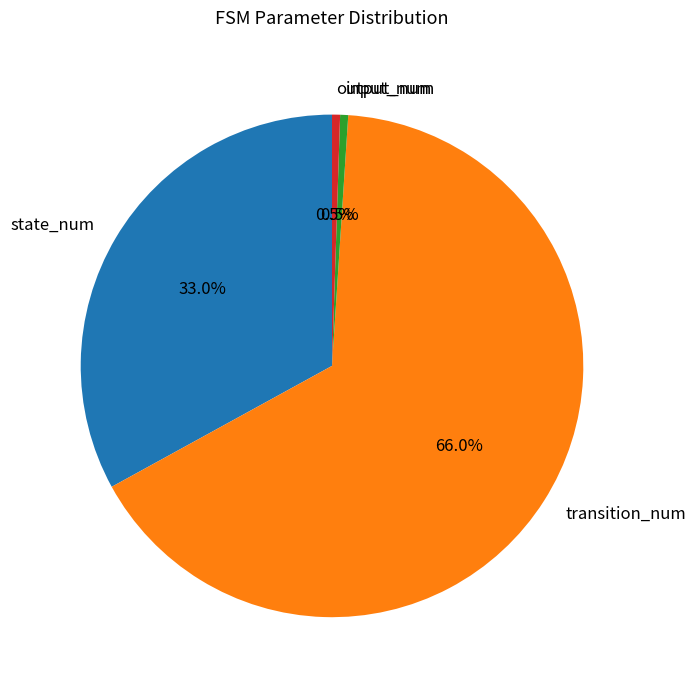

True or false: state_num accounts for 48% of the total.

False